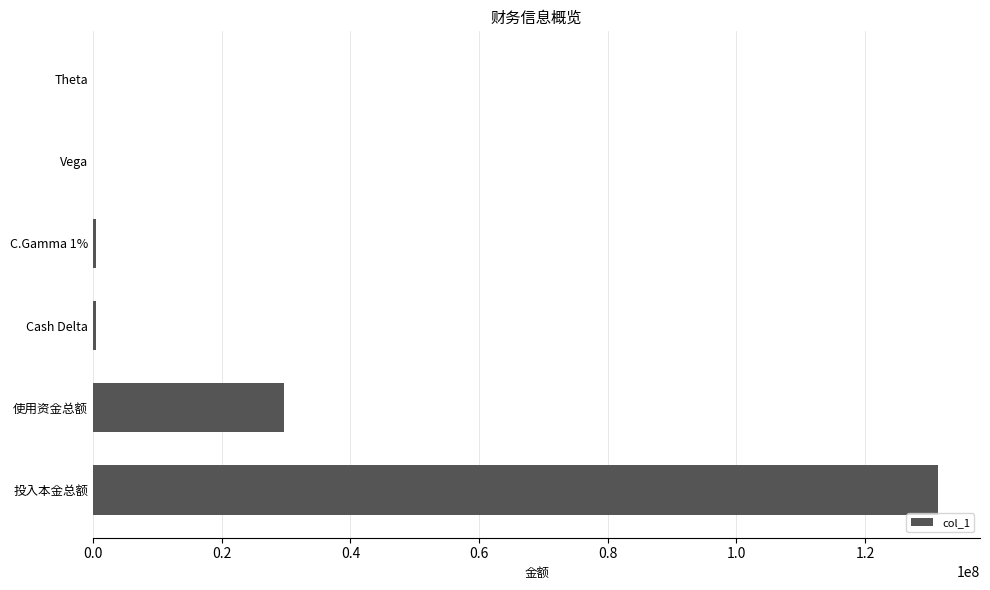

At which label is the value closest to 65656838?

使用资金总额